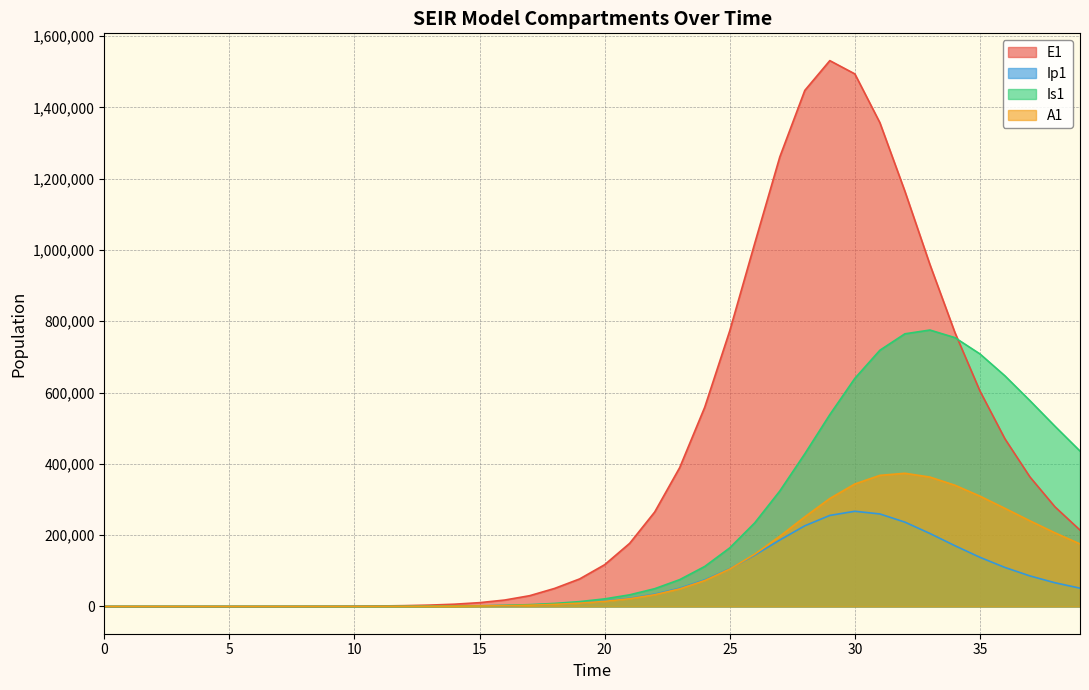

In E1, how many points are higher than both neighbors (excluding endpoints)?

1